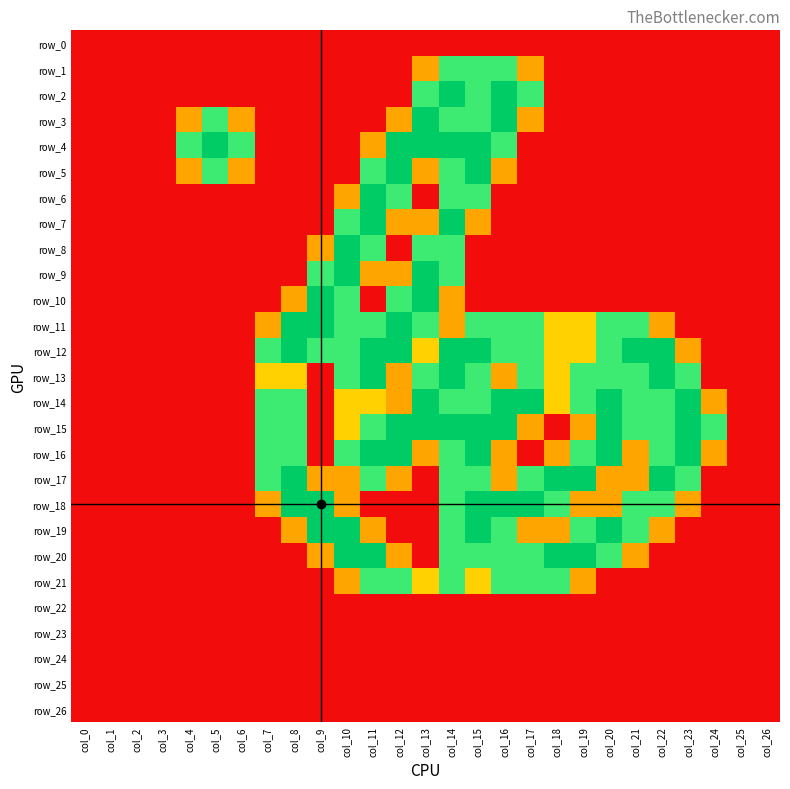

What is the total value across all series at col_8?

15.1